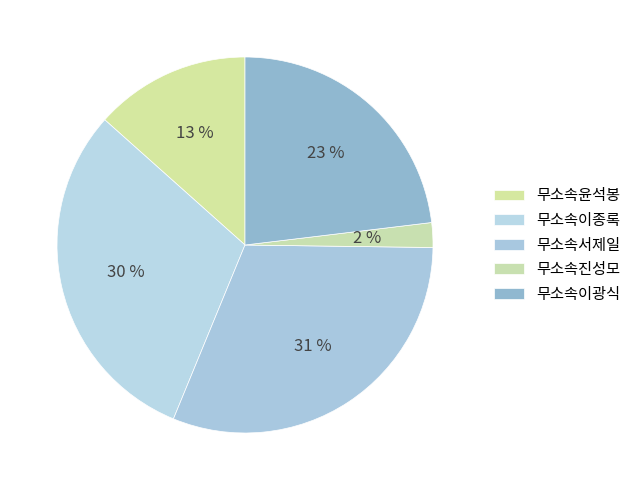

Count the number of slices in the pie.

5